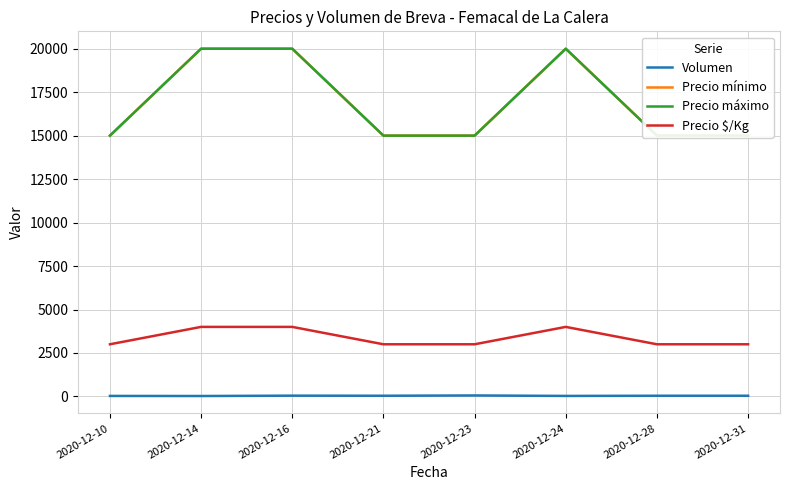

Is the value of Precio mínimo at 2020-12-28 greater than the value of Precio máximo at 2020-12-10?

No